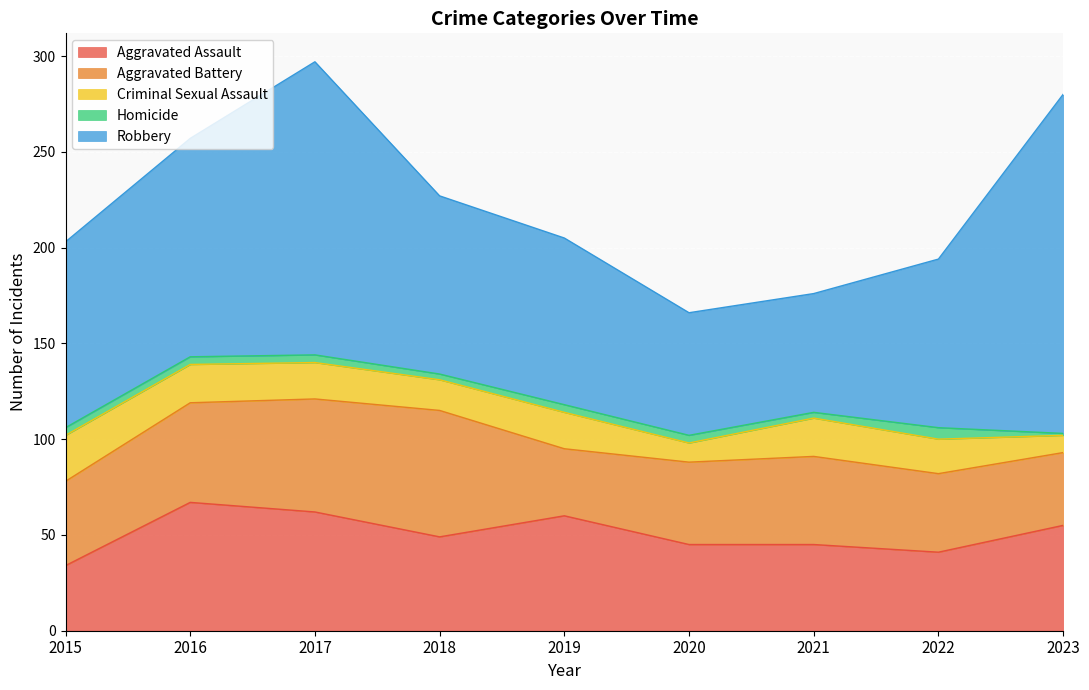

Between 2015 and 2022, which is larger?

2022